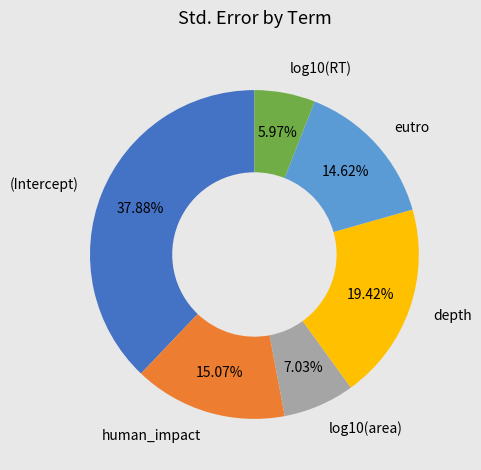

How many segments does this pie chart have?

6